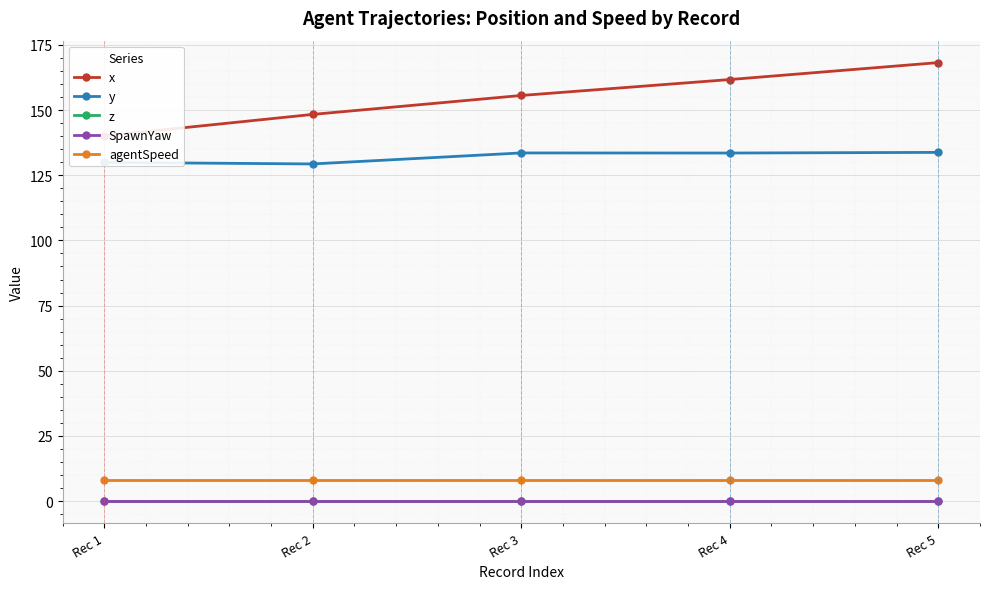

How many values in the y series exceed 133?

3